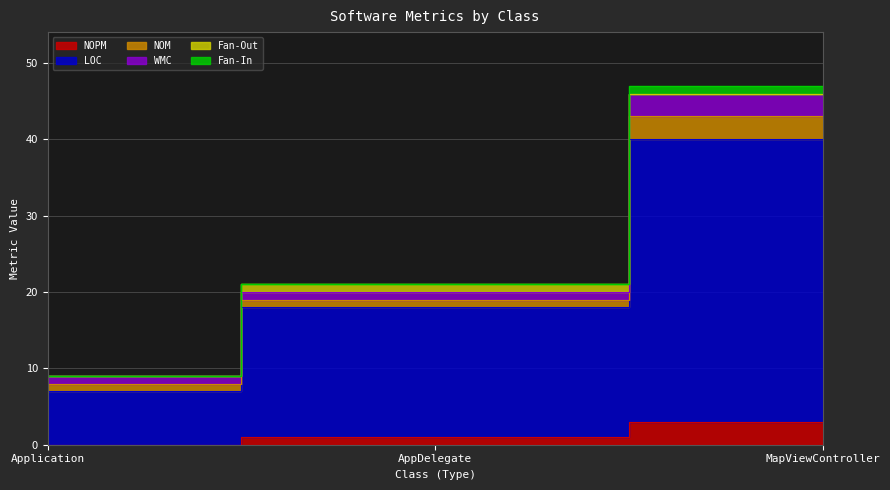

What is the label of the 1st point from the left?

Application